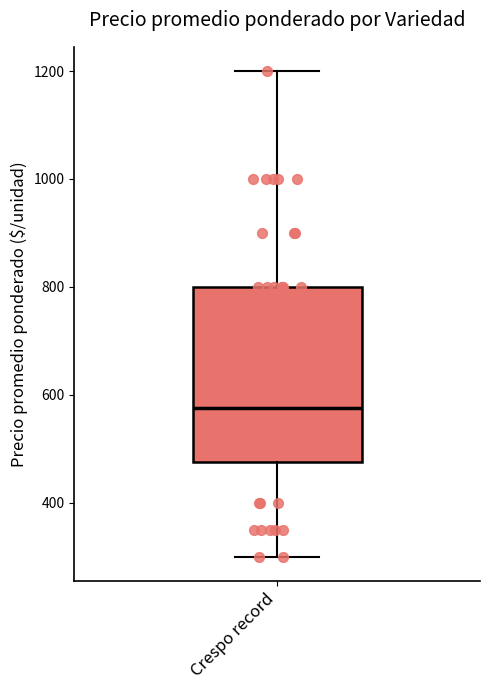

Read this box plot against the y-axis: the position of the median line, the range covered by the box, and the ends of both whiskers. The values are not printed on the chart, so give them approximately, as read against the axis.

median 580, box 480 to 800, whiskers 300 to 1200